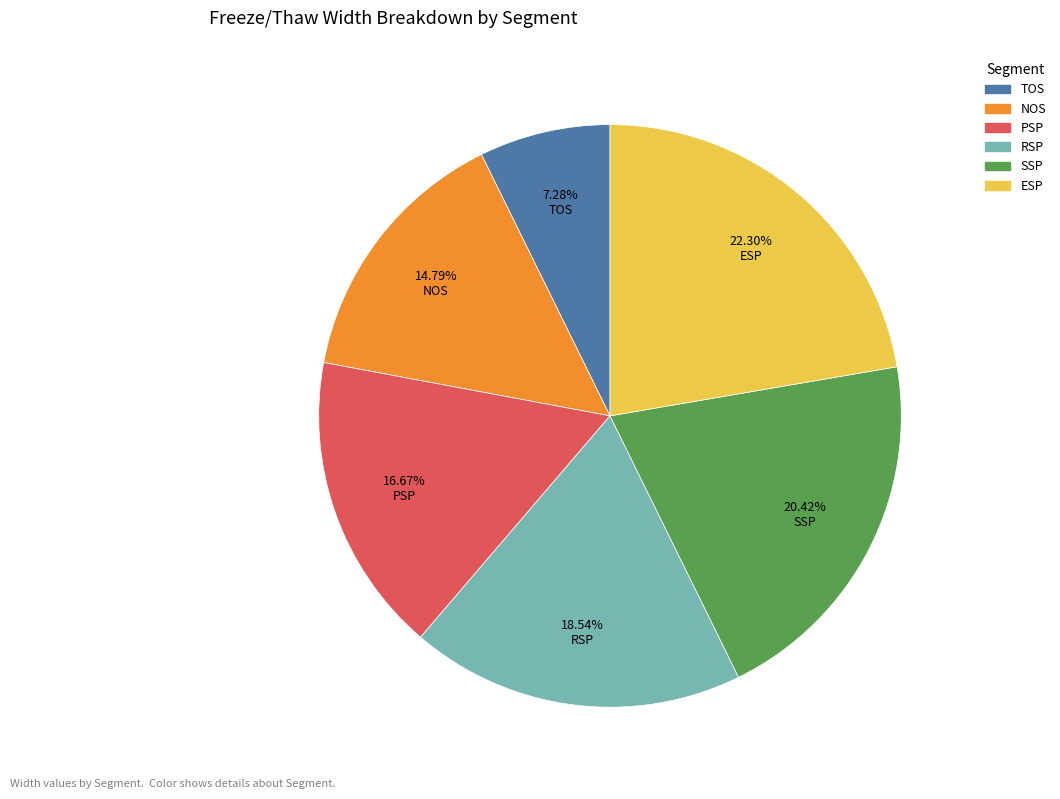

Which category has the smallest portion of the pie?

TOS